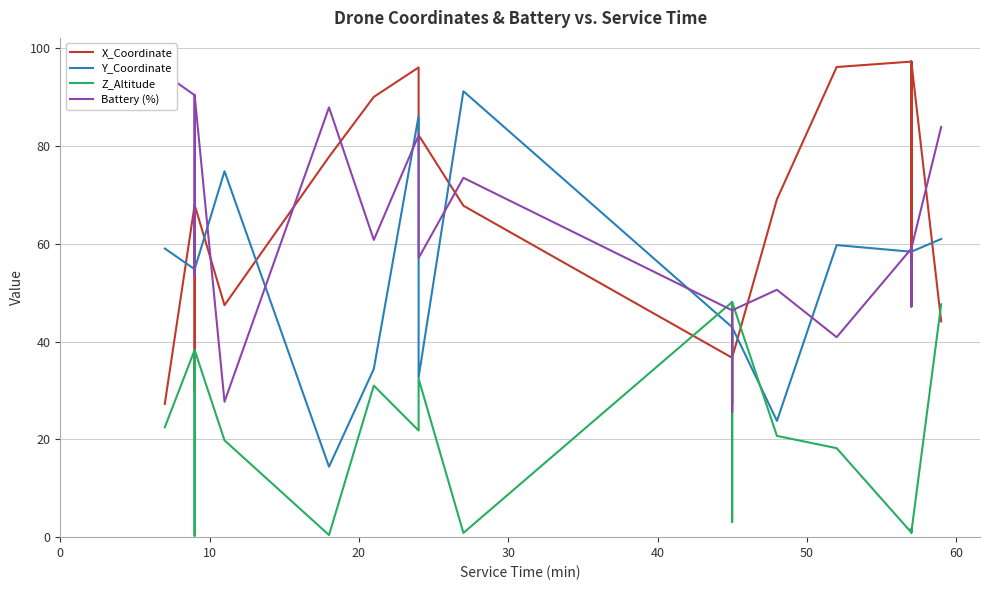

The value of Z_Altitude at 22 is 72.5. True or false?

False